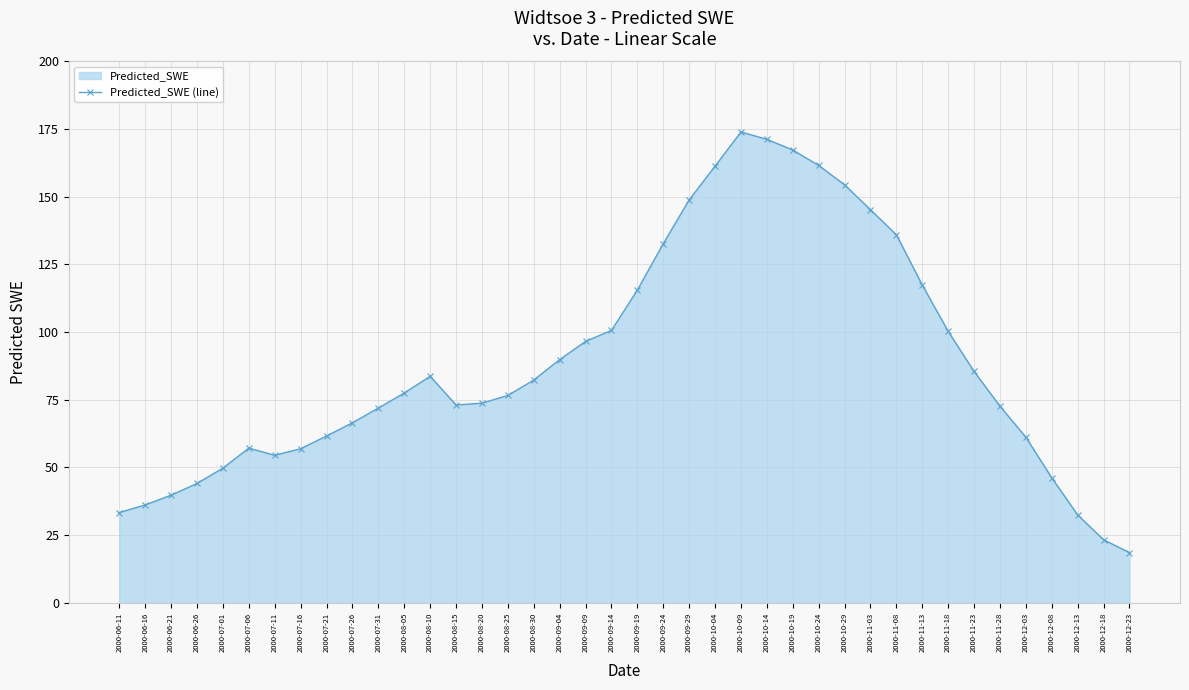

What is the difference between the values at 2000-07-06 and 2000-09-24?

75.6